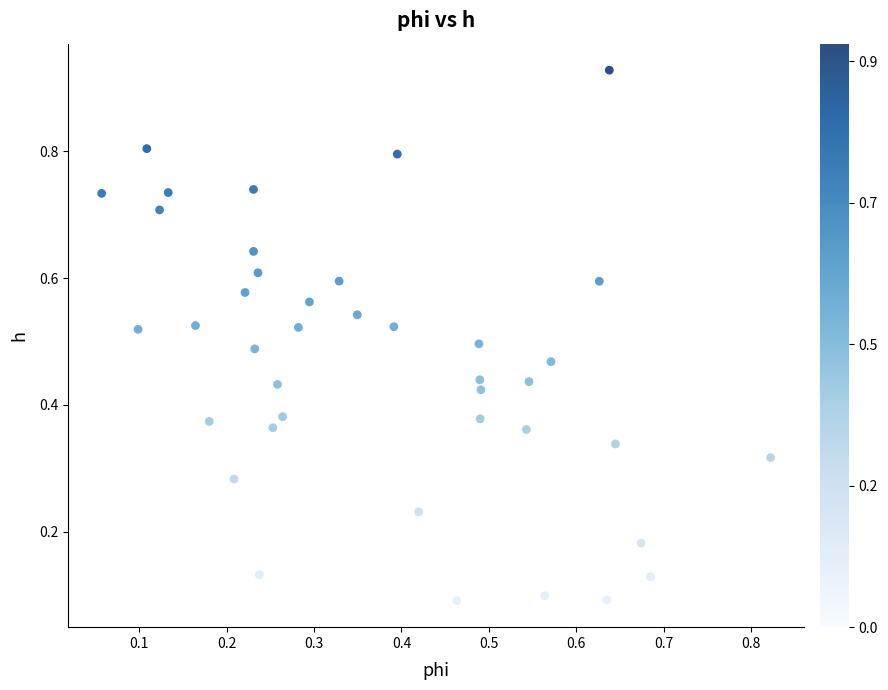

What is the range of X values (max minus min)?

0.8